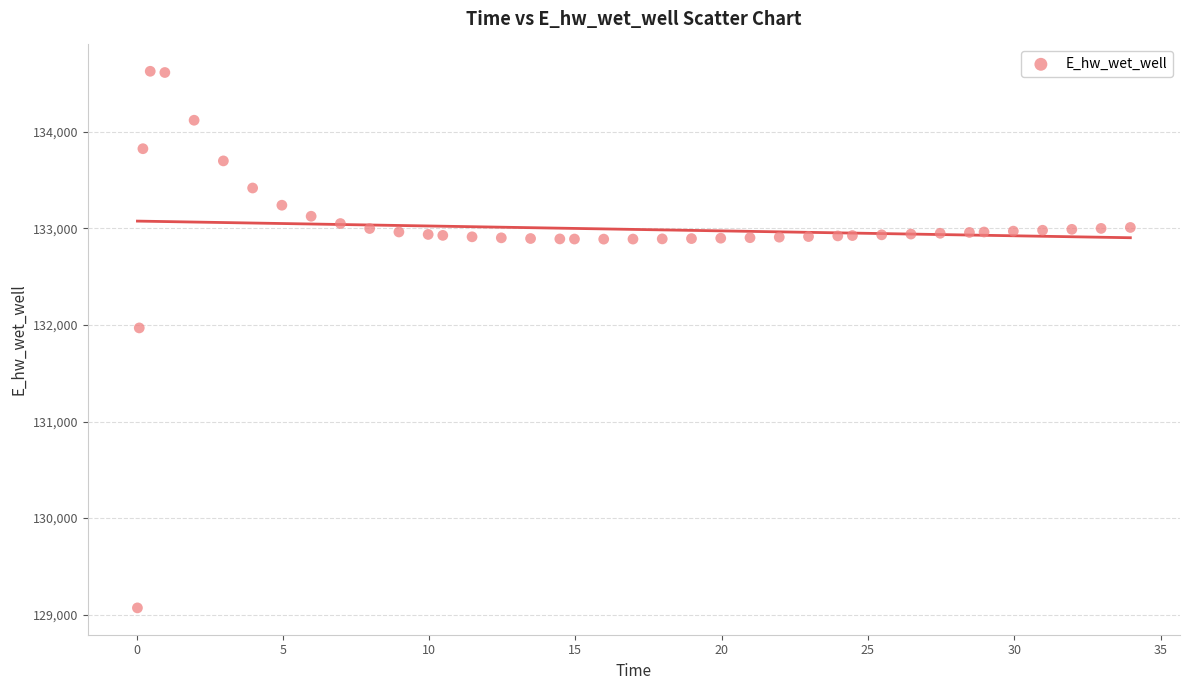

What Y value in the scatter plot is closest to 131849?

131969.9